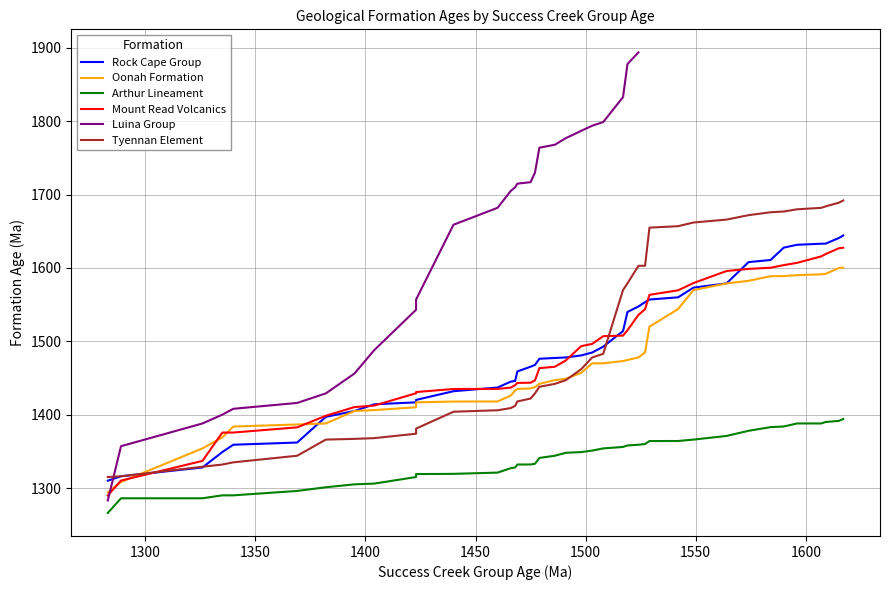

What is the average value?

1340.8